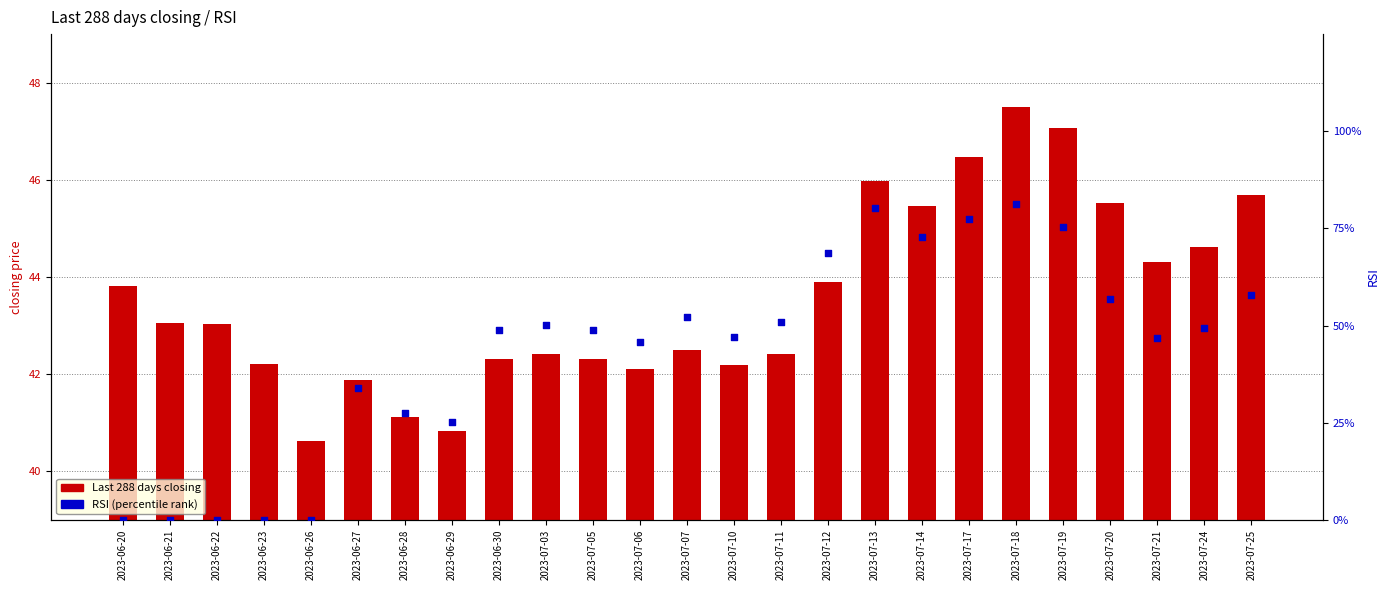

Which series has the largest Y range (max minus min)?

RSI (percentile rank)